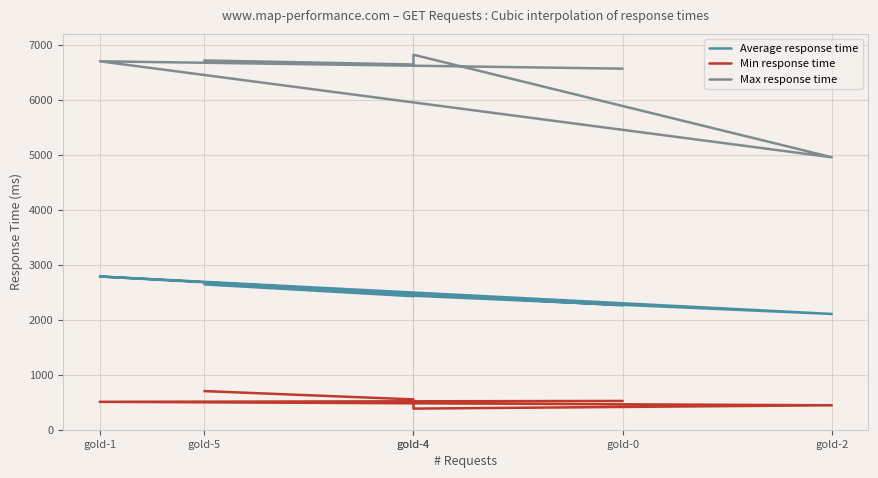

What is the value of the Average response time point at the 5th from the left?

2435